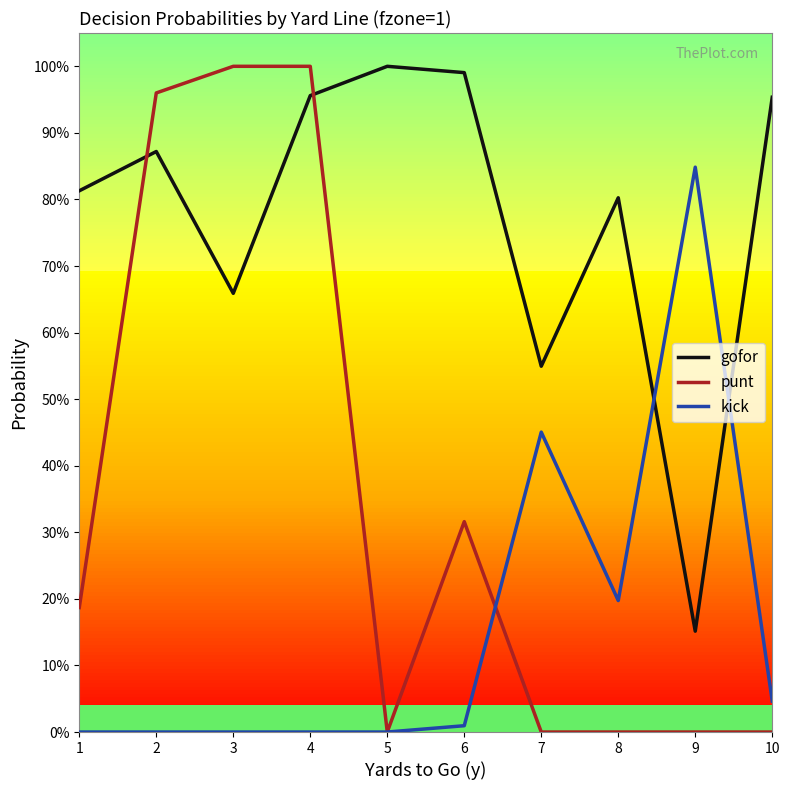

Is this an area chart (filled region under the line)?

No